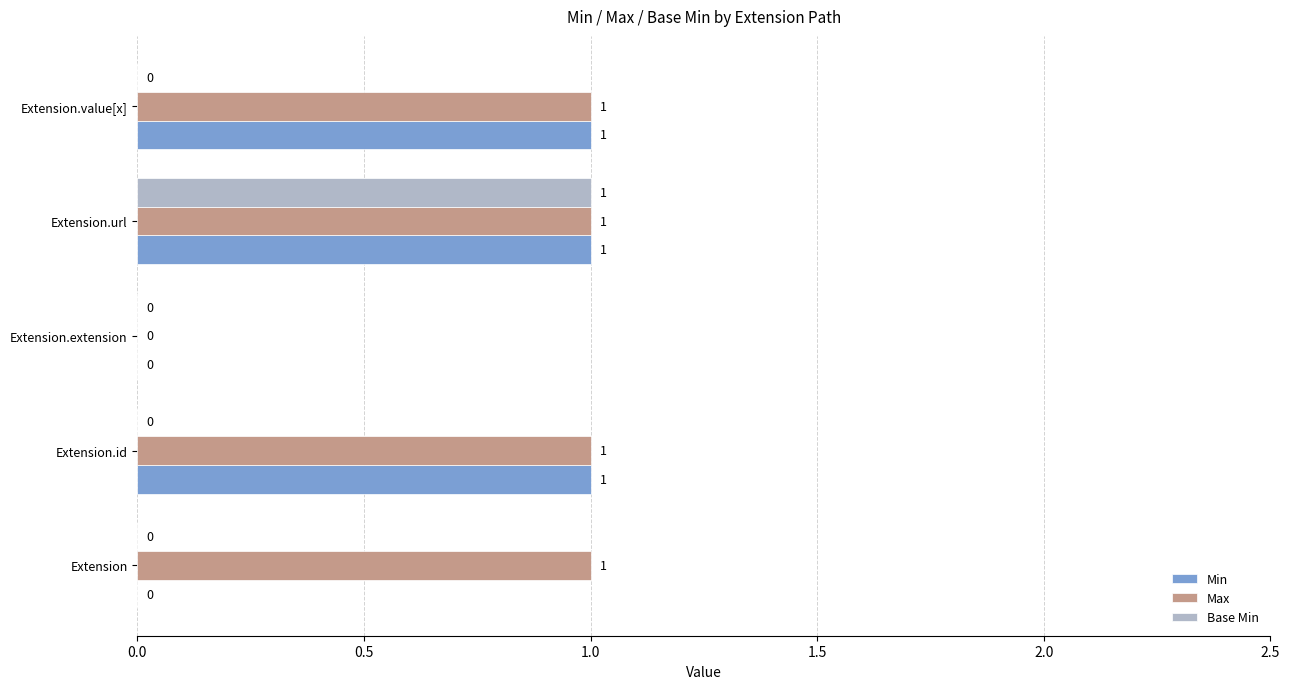

True or false: Min has a value of 0 at Extension.extension.

True